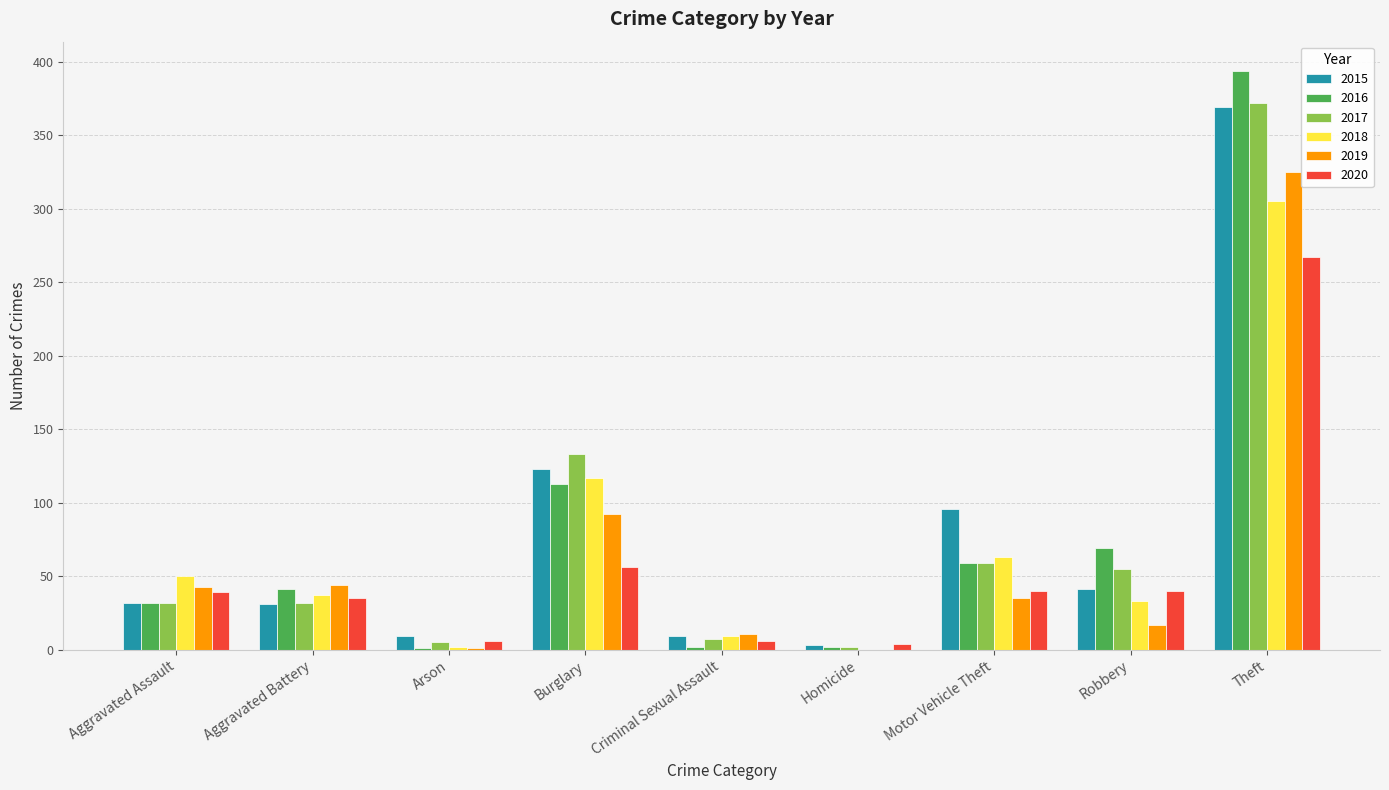

How many data points does each series have?

9